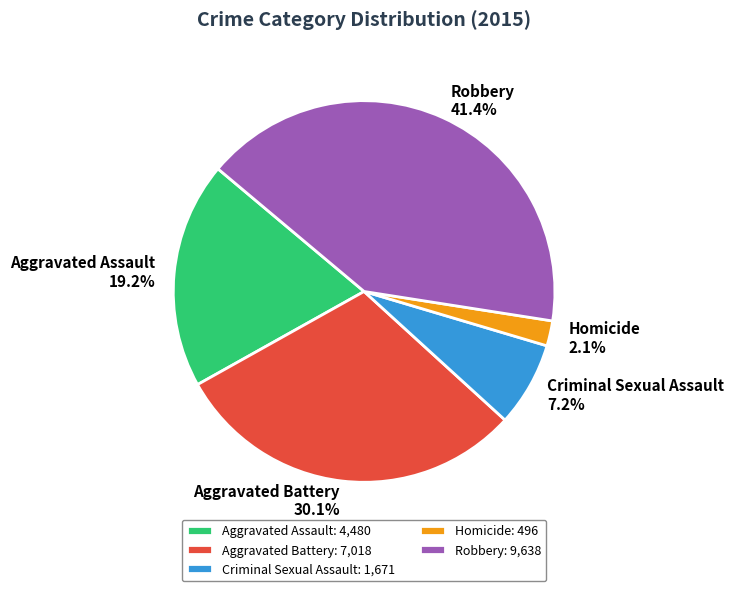

To the nearest percent, what is the difference between the largest and smallest slice percentages?

39%